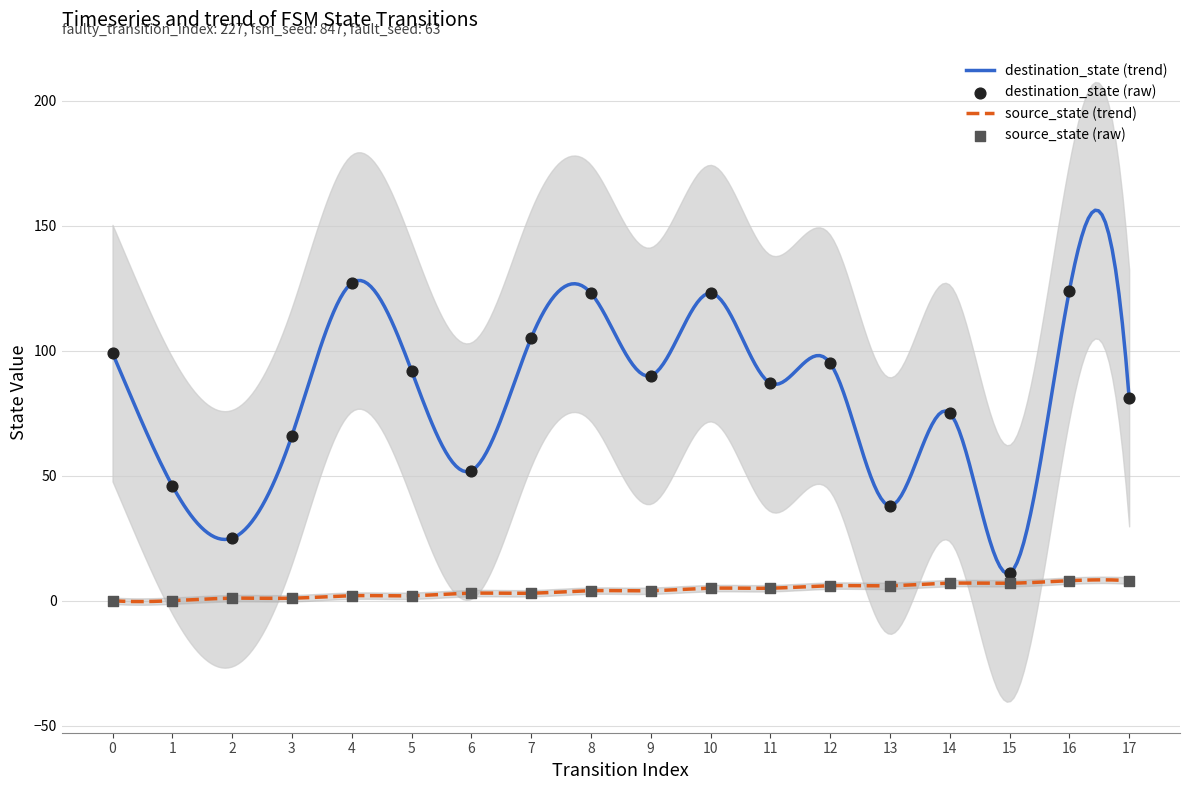

Which series contains the highest Y value?

destination_state